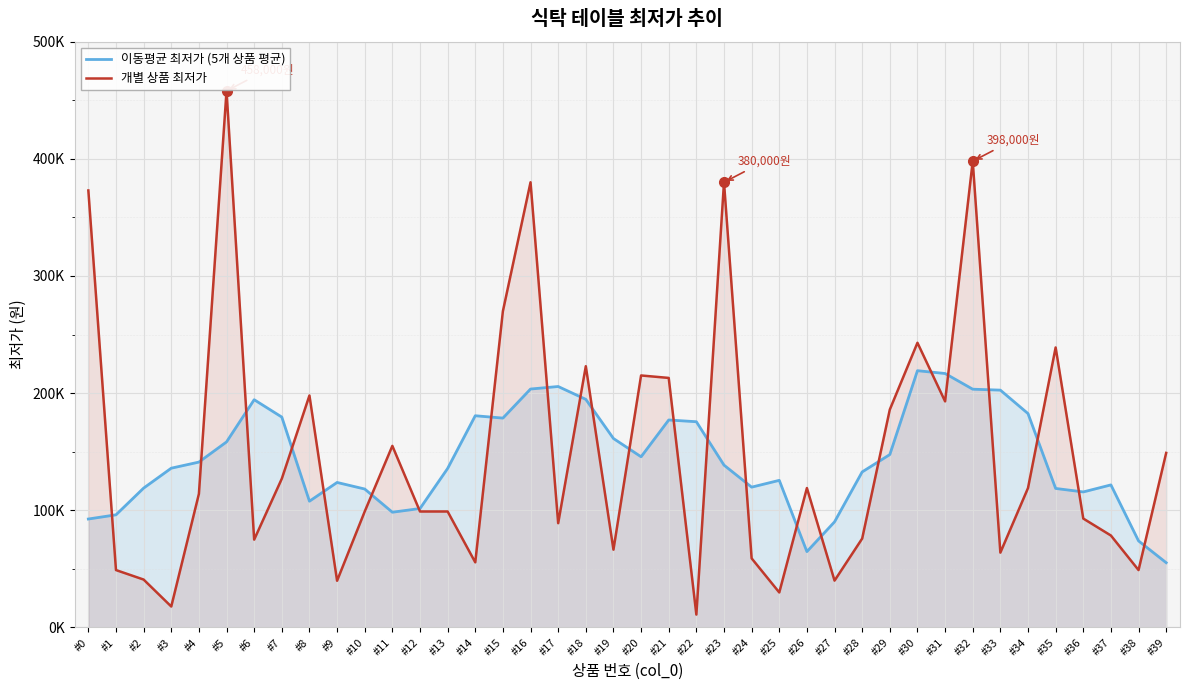

What is the spread (max minus min) of values at #37?

43202